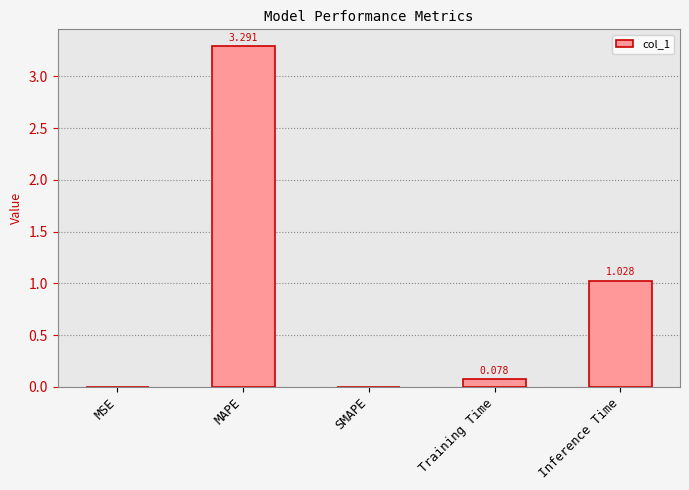

Between MAPE and MSE, which is larger?

MAPE